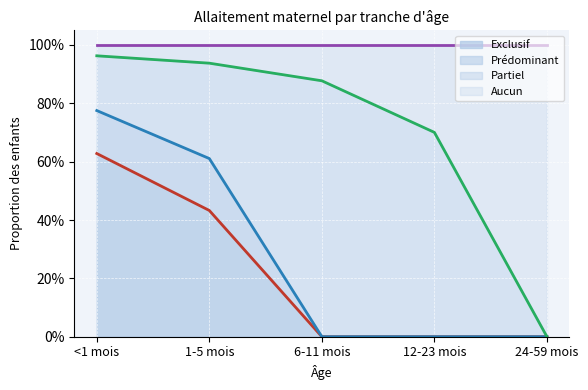

True or false: Exclusif and Aucun intersect in this chart.

False